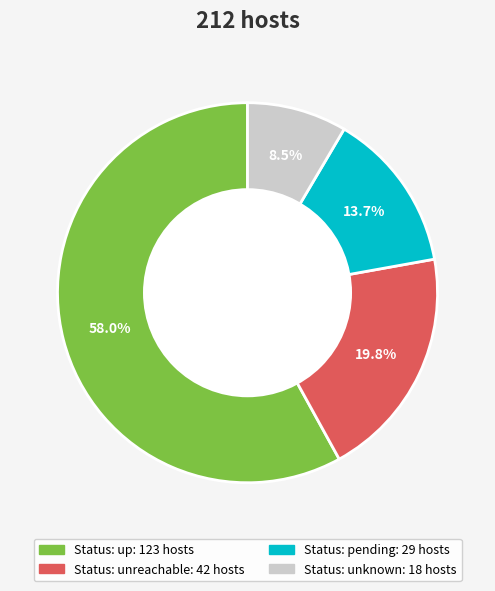

Does any single category account for the majority?

Yes